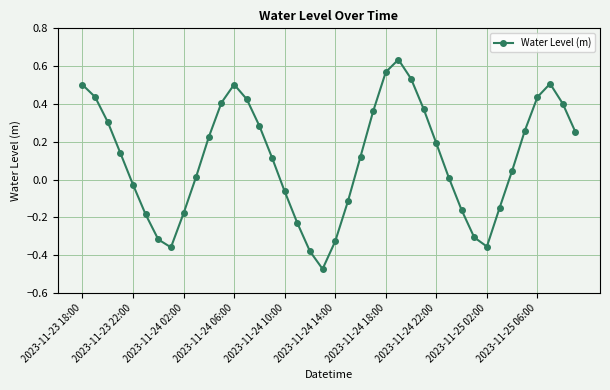

How many lines are shown in the chart?

1